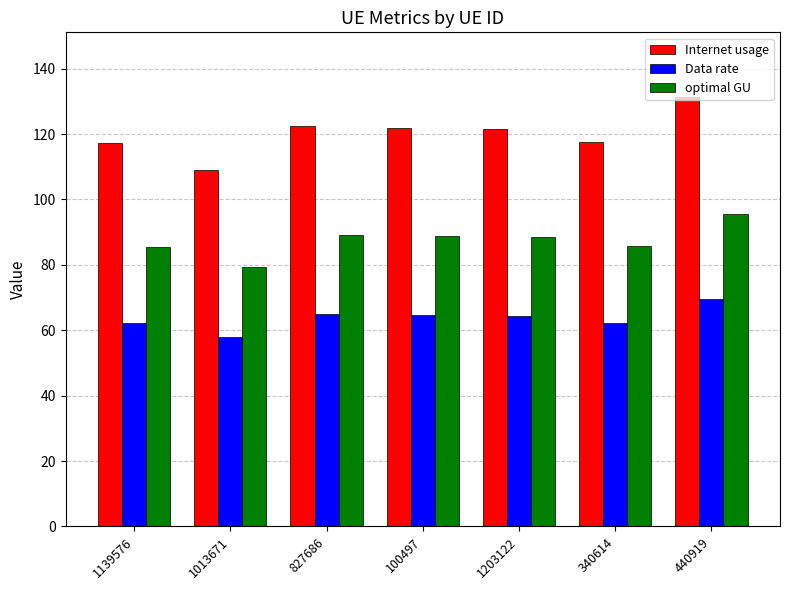

What is the total value across all series at 827686?

276.3